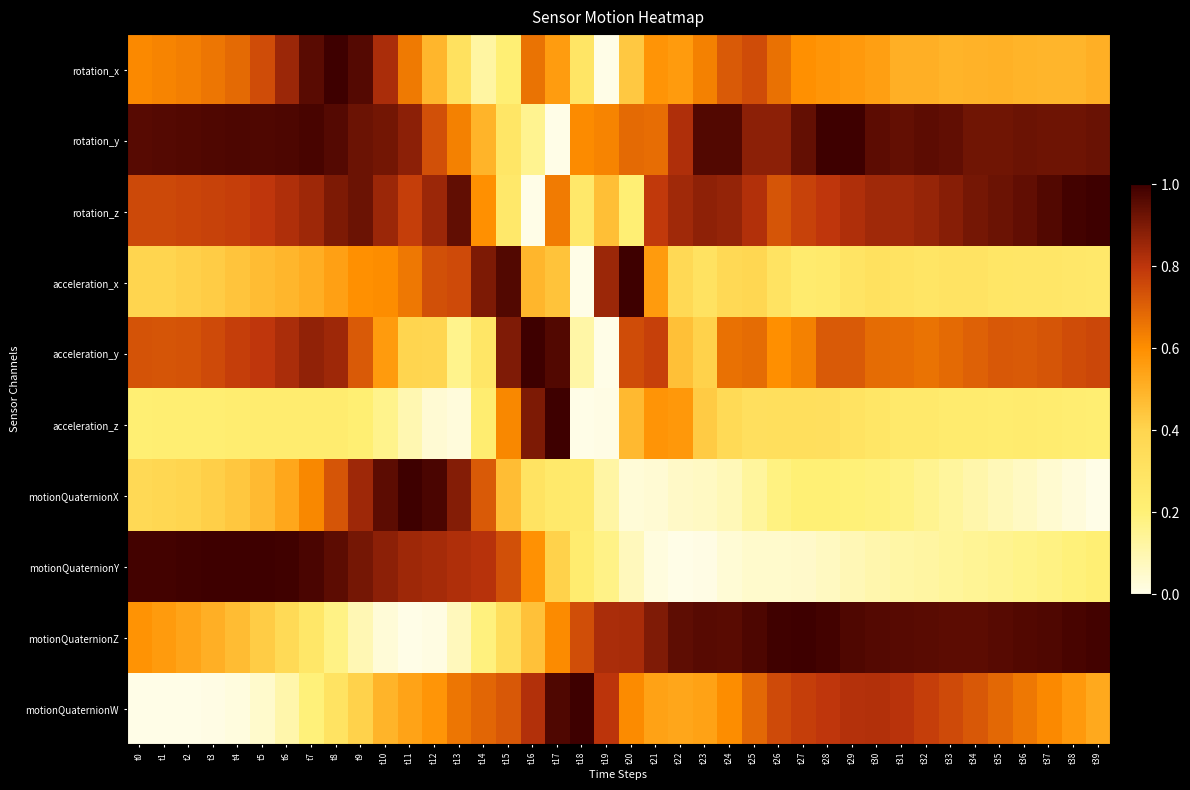

Between t8 and t19, which series saw the biggest shift?

rotation_x